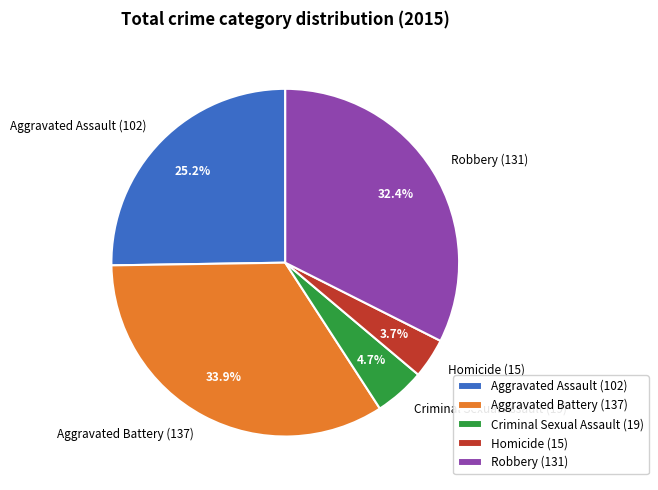

What percentage is the Criminal Sexual Assault slice, to the nearest percent?

5%